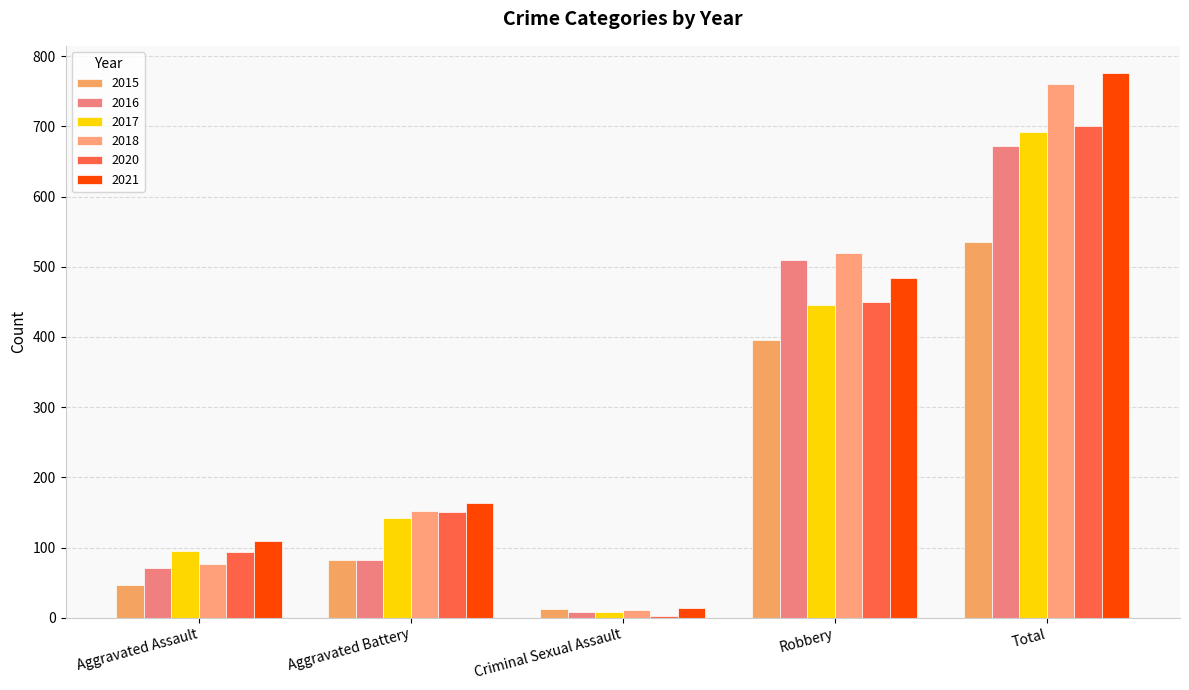

What position from the left is Total?

5